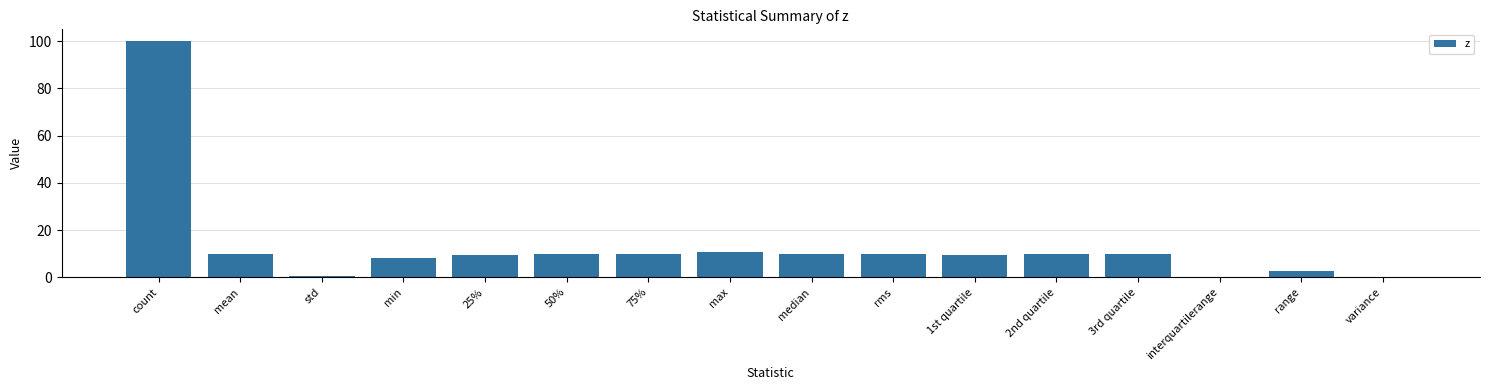

What is the maximum value shown in the chart?

100.0